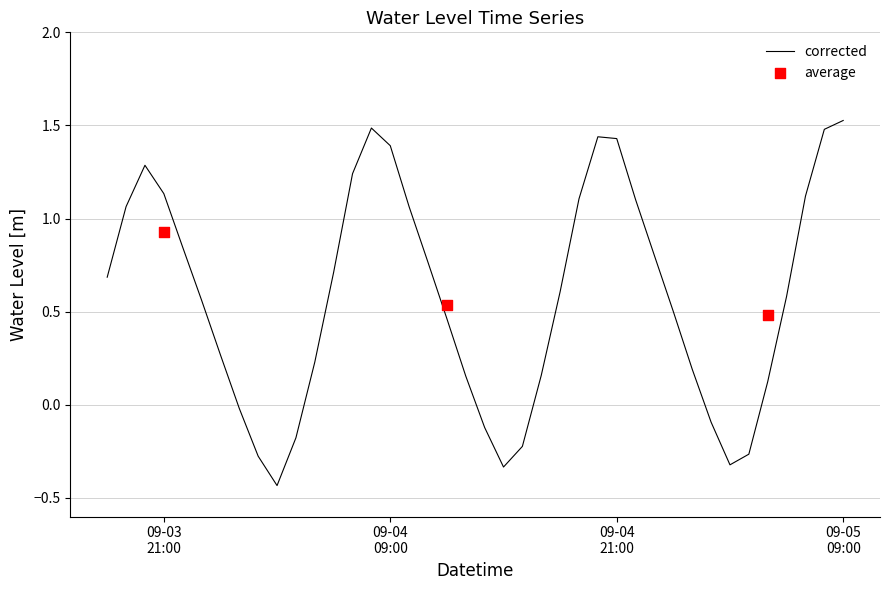

What is the change in value from 2024-09-04 17:00 to 2024-09-04 22:00?

+0.9